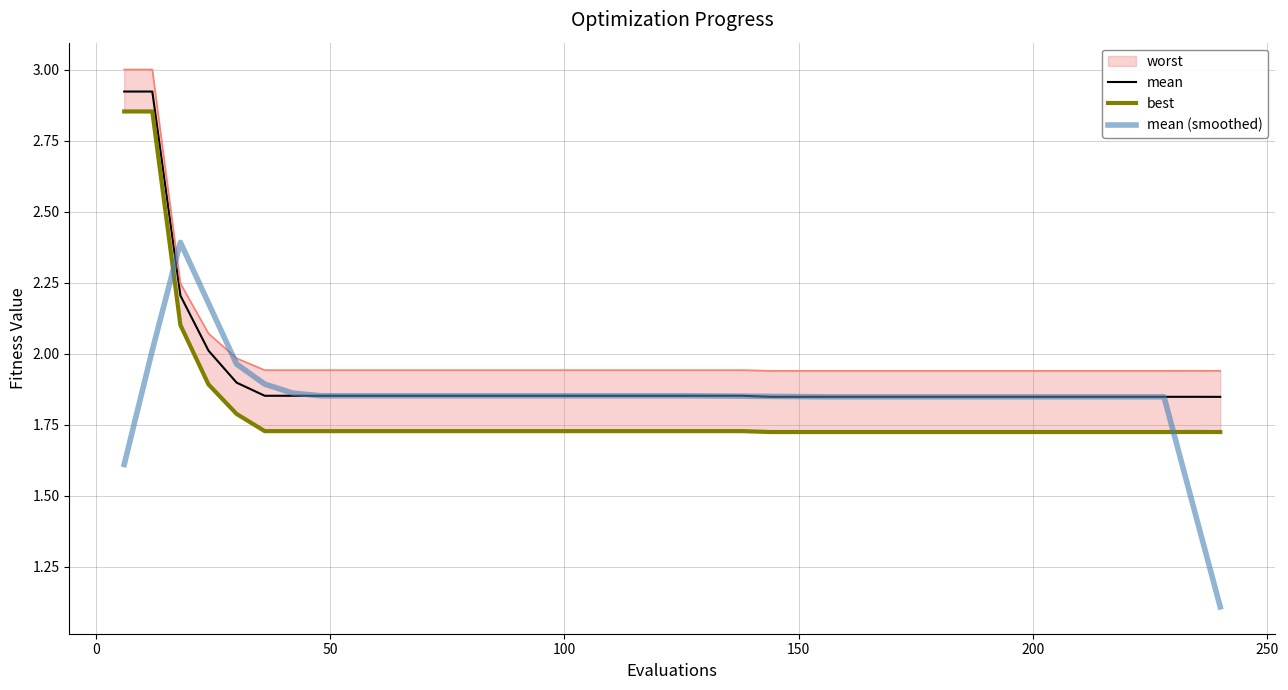

The best series shows 2.9 at 0. True or false?

True